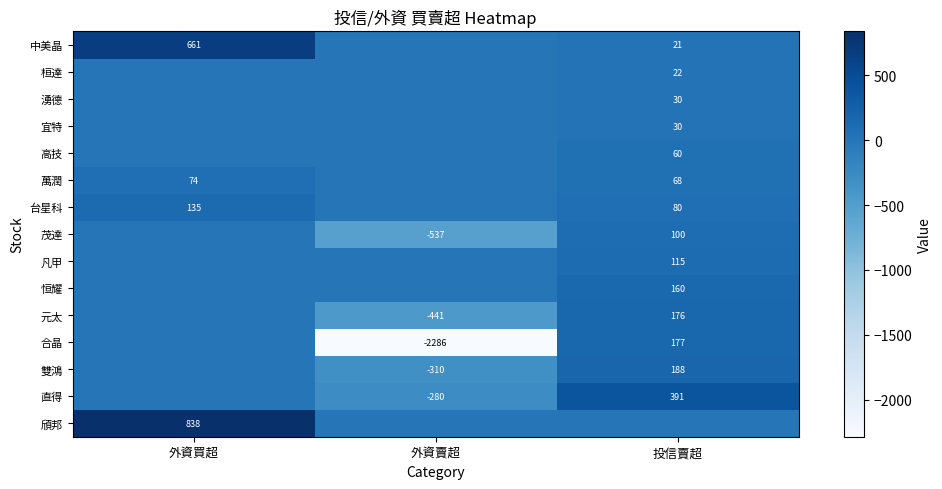

Which category has the lowest value across all series?

外資賣超